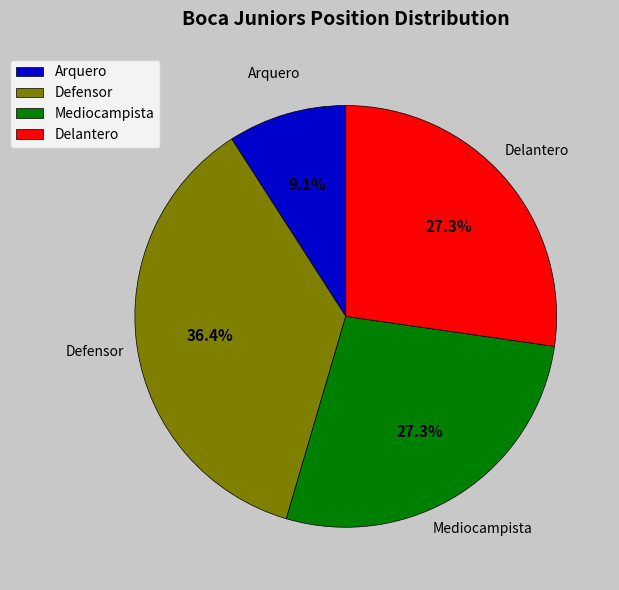

Is it true that Arquero is 22% of the pie?

False